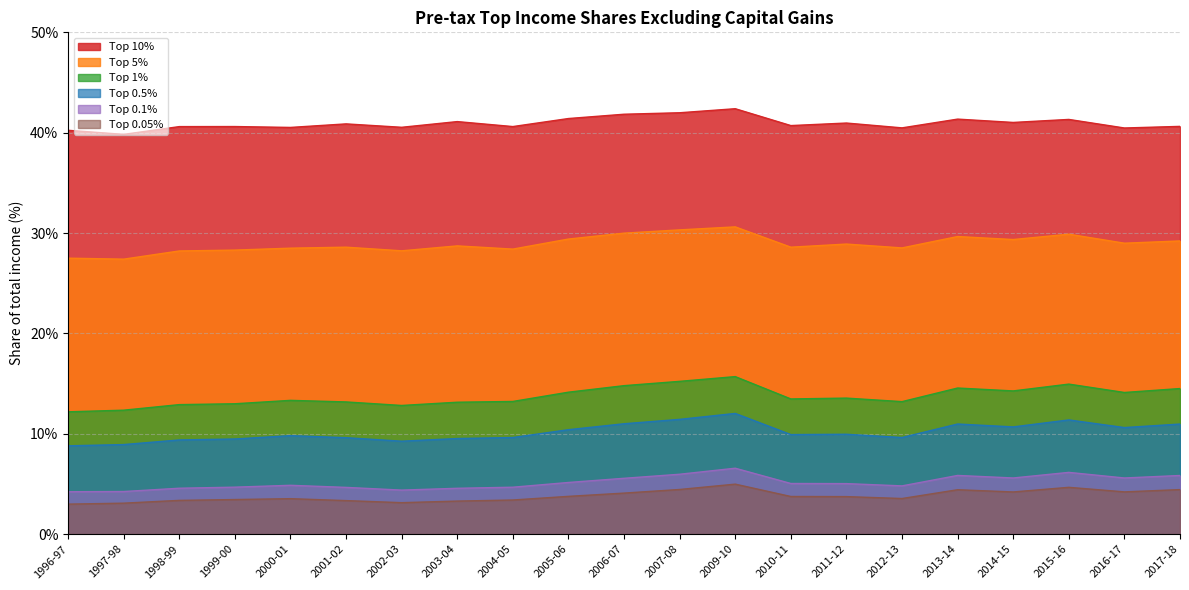

How many lines are shown in the chart?

6